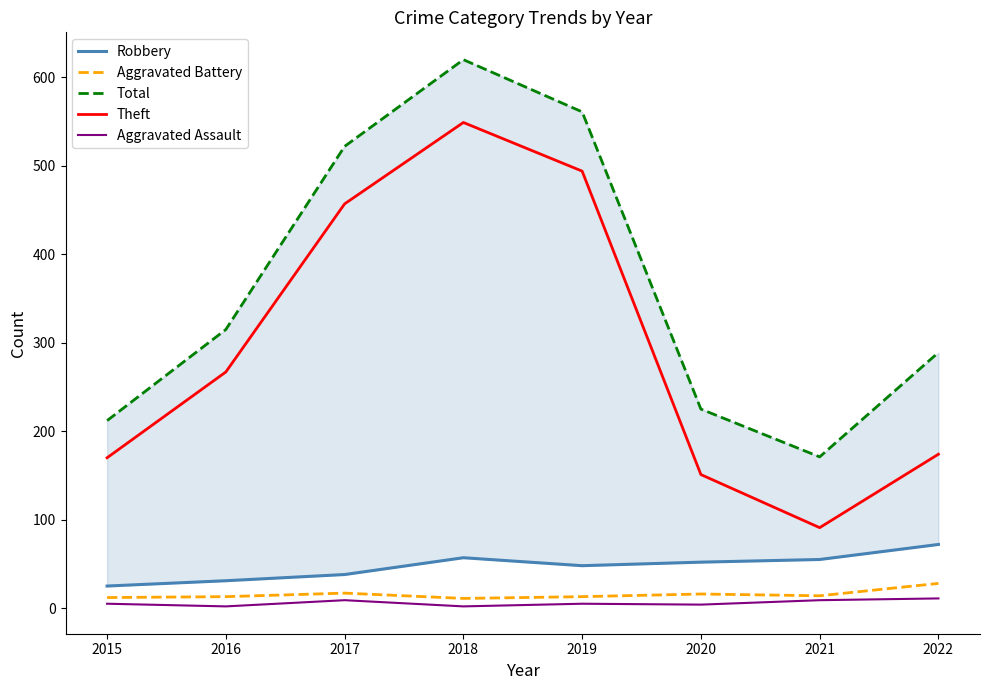

How many interior local peaks does the Total series have?

1